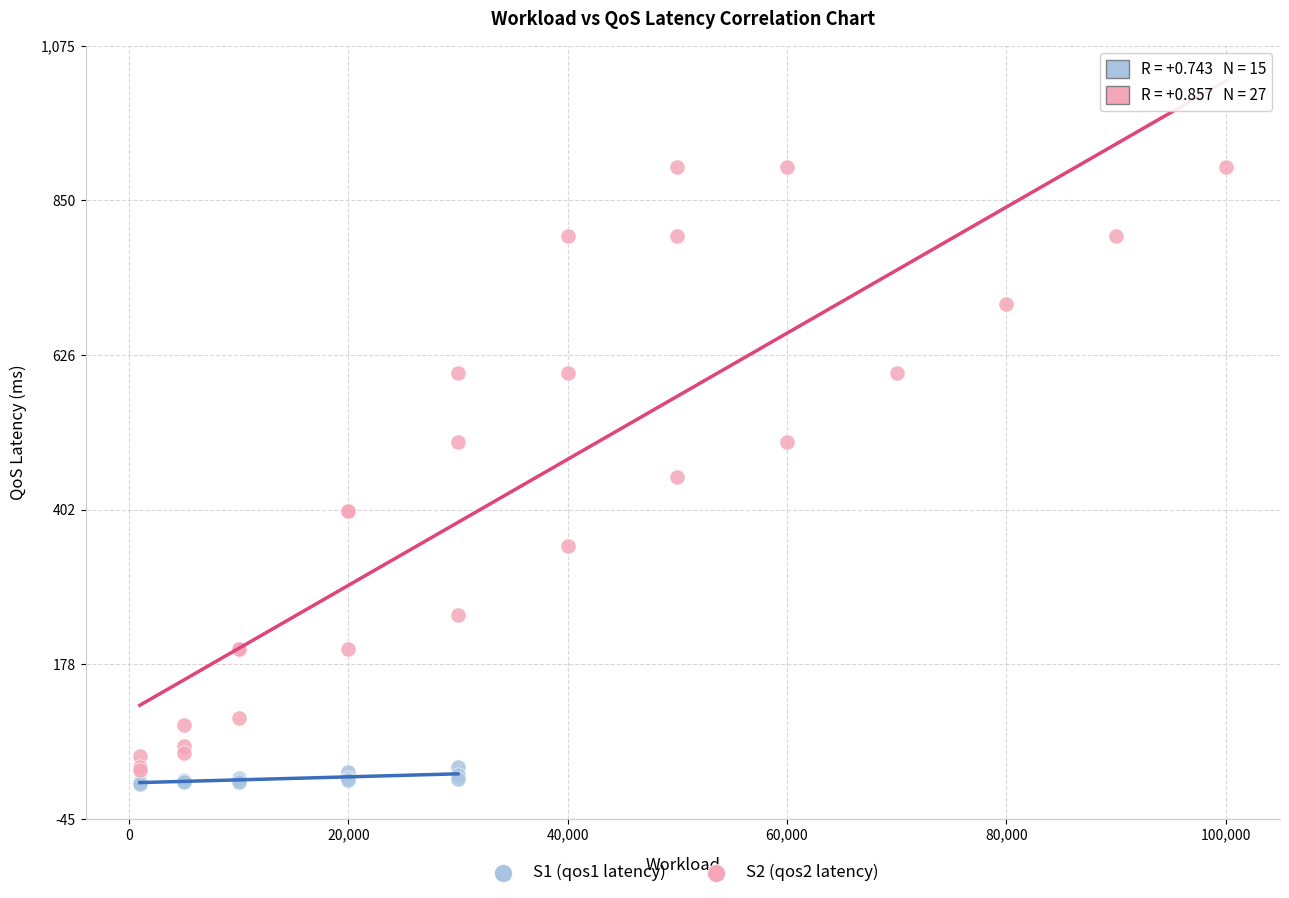

Which series has the largest Y range (max minus min)?

S2 (qos2 latency)